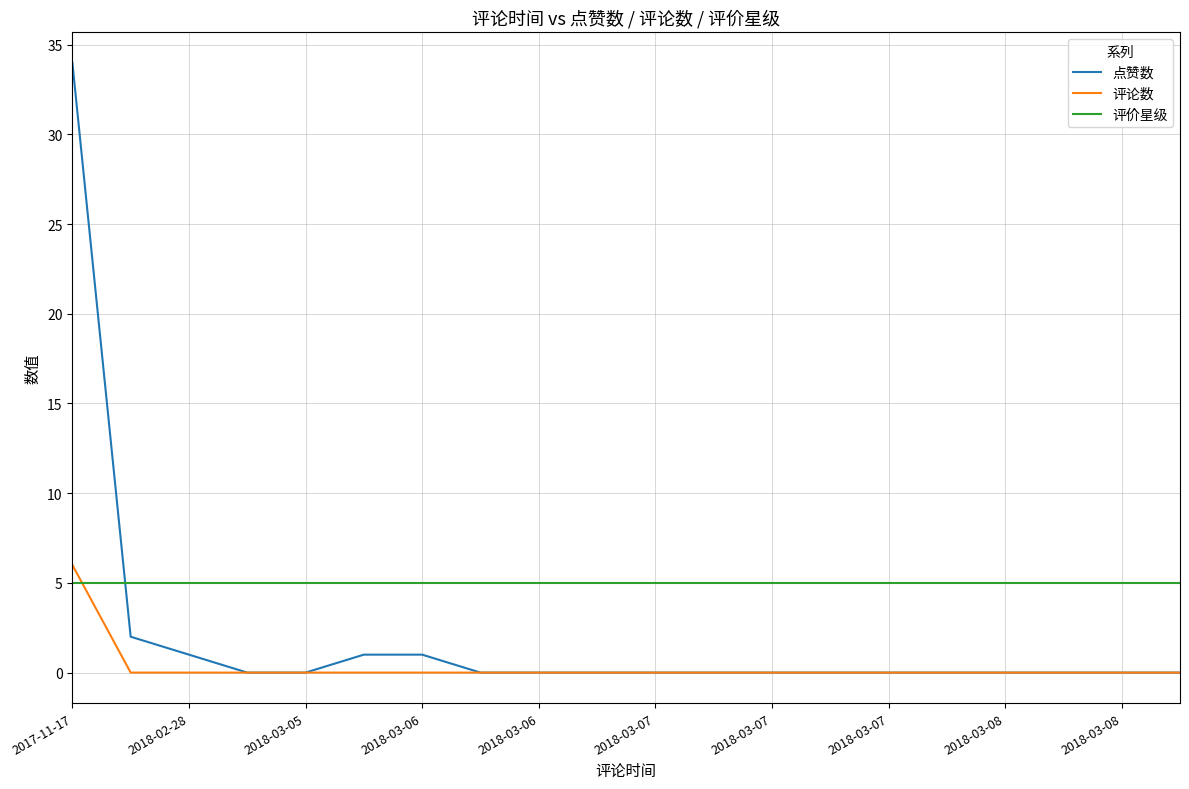

True or false: 评价星级 and 点赞数 cross at least once.

True